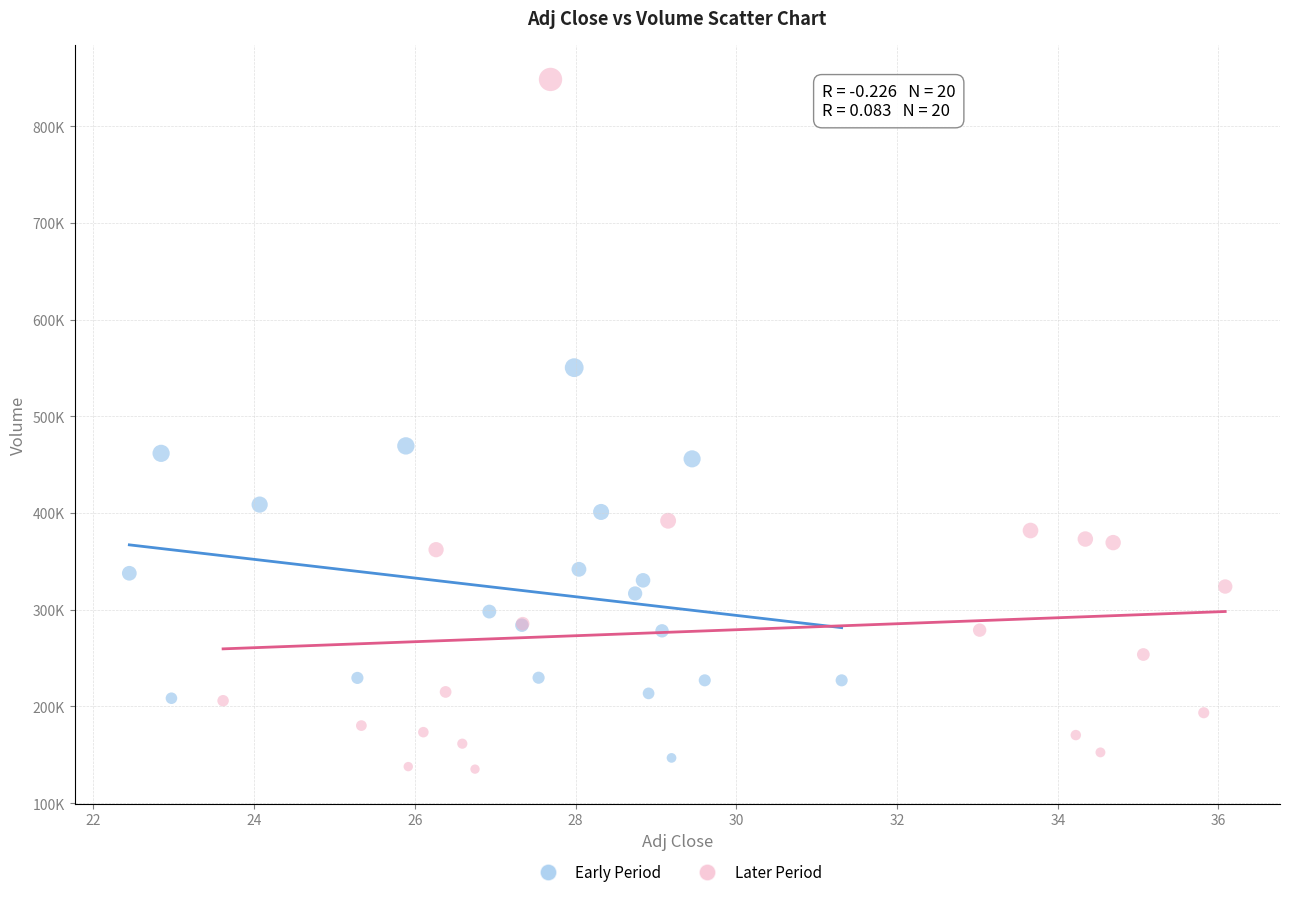

What are all the series names shown in the legend?

Early Period, Later Period